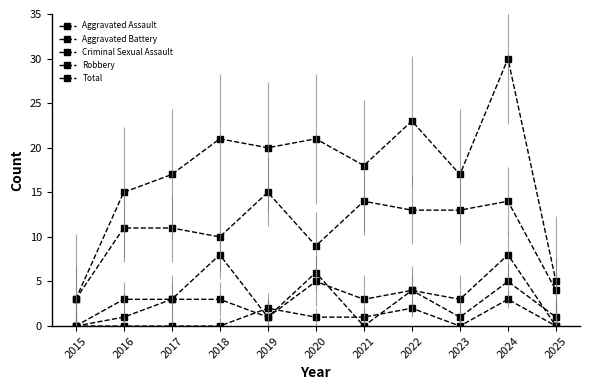

Reading left to right, extract all data points from this chart.

Aggravated Assault: 0	3	3	3	1	6	0	4	1	5	1
Aggravated Battery: 0	1	3	8	1	5	3	4	3	8	0
Criminal Sexual Assault: 0	0	0	0	2	1	1	2	0	3	0
Robbery: 3	11	11	10	15	9	14	13	13	14	4
Total: 3	15	17	21	20	21	18	23	17	30	5